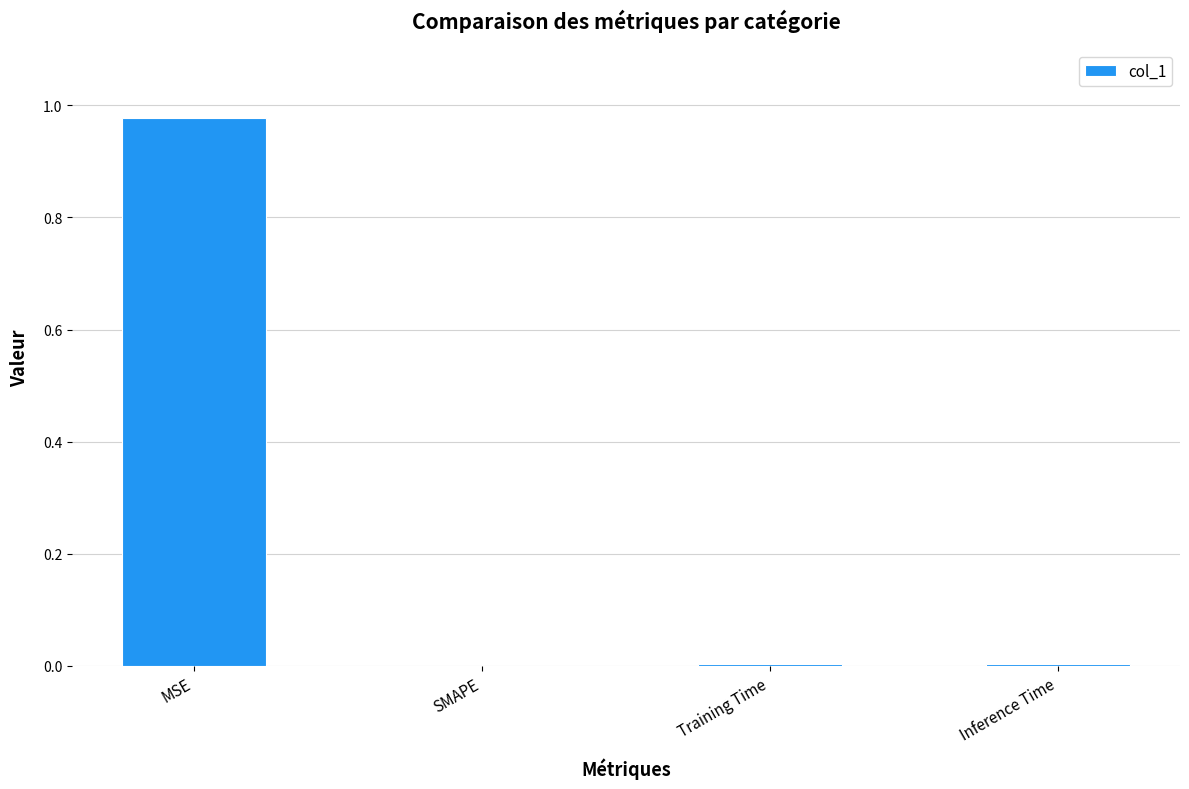

The value at Training Time is 0.0. True or false?

True